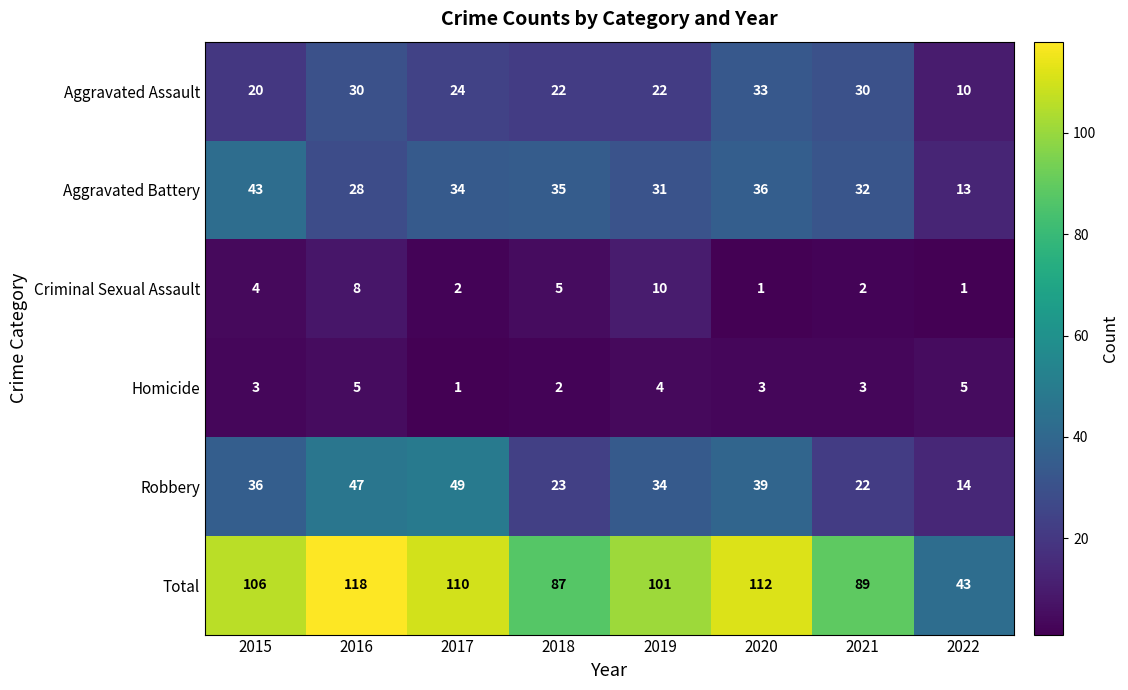

At how many categories does at least one series exceed 33?

8